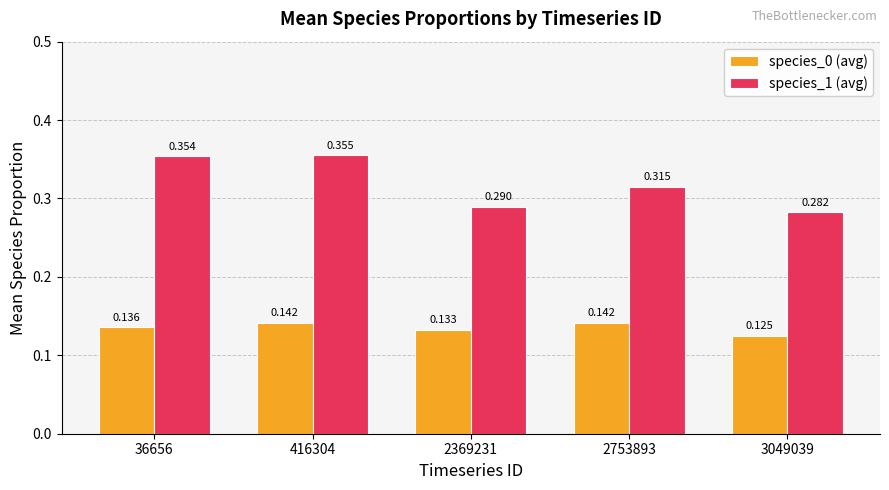

Is the value of species_1 (avg) at 2369231 greater than the value of species_0 (avg) at 416304?

Yes